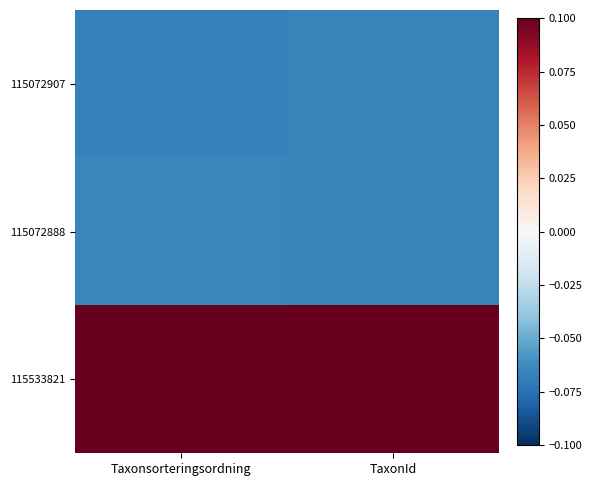

Between TaxonId and Taxonsorteringsordning, which is larger?

TaxonId